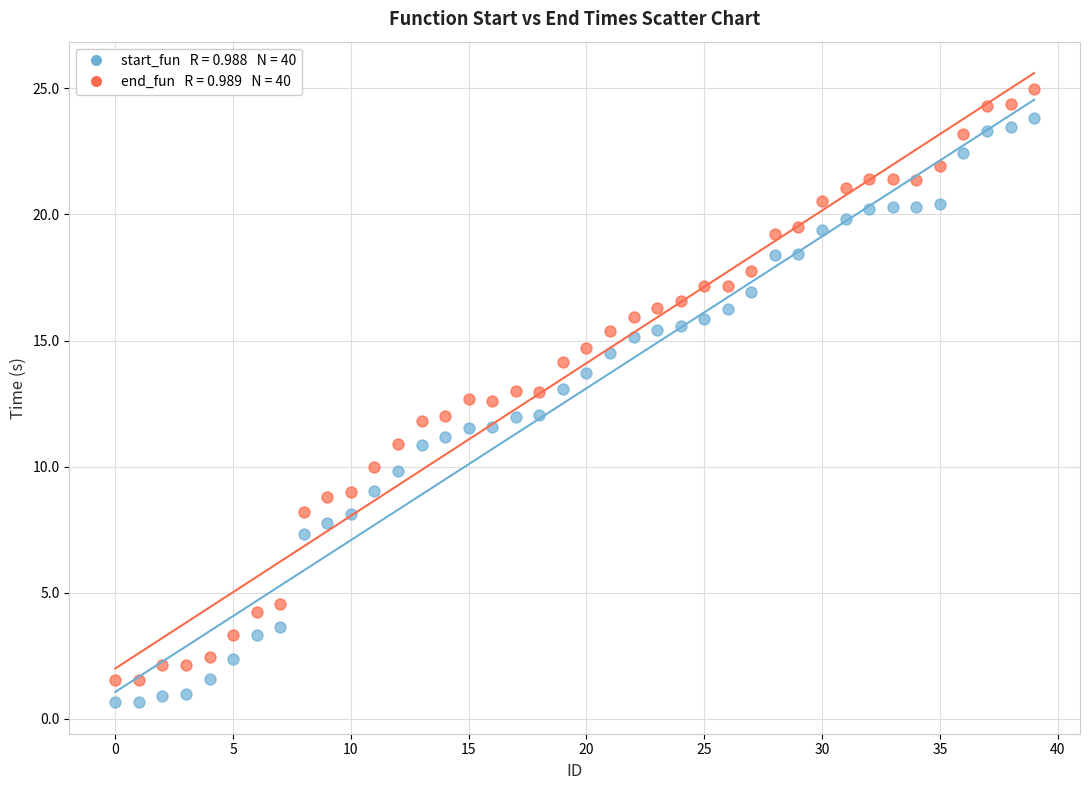

Across all data points, what is the range of X values (max minus min)?

39.0